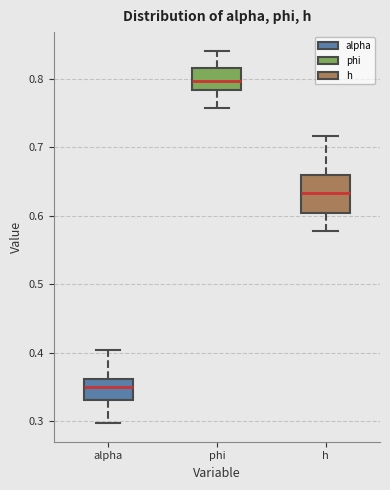

Reading left to right, transcribe this box plot: for each box, give where its median line is, the range the box spans, and where its two whiskers end, as read against the y-axis. The values are not printed on the chart, so give them approximately, as read against the axis.

alpha: median 0.35, box 0.33 to 0.36, whiskers 0.30 to 0.40
phi: median 0.80, box 0.78 to 0.82, whiskers 0.76 to 0.84
h: median 0.63, box 0.60 to 0.66, whiskers 0.58 to 0.72